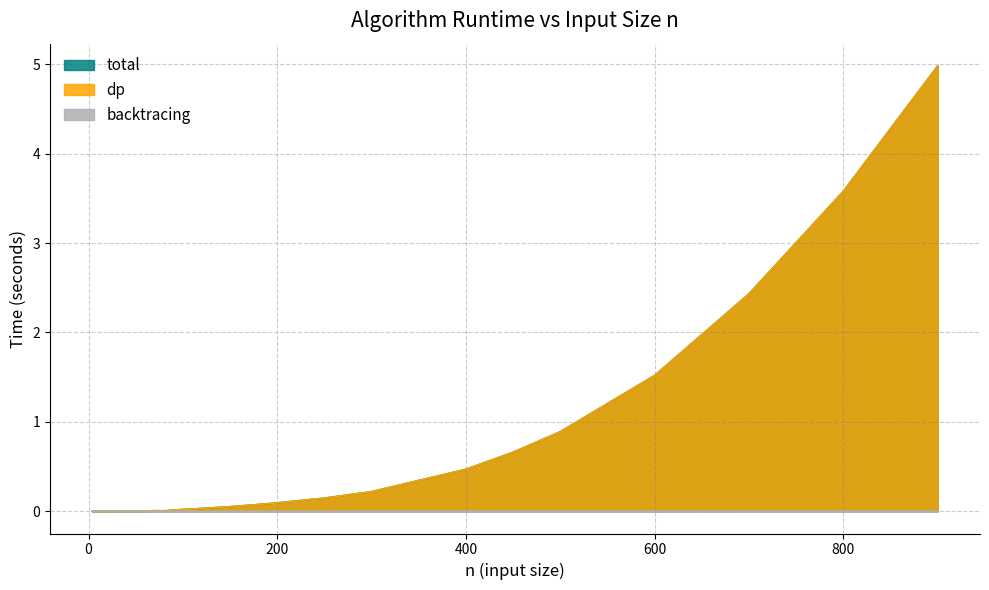

What is the maximum value for total?

5.0